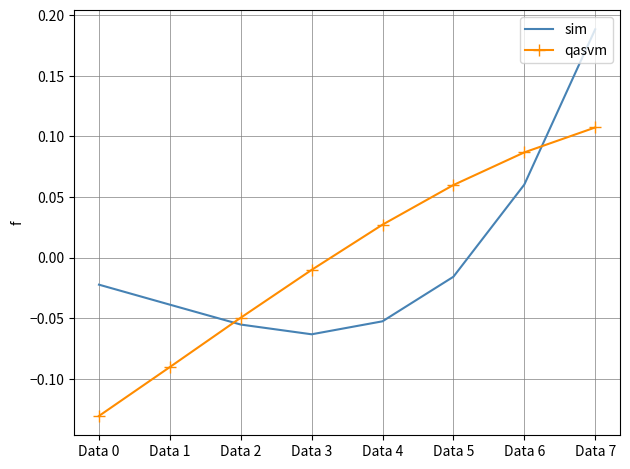

At which label is qasvm closest to 0?

Data 3